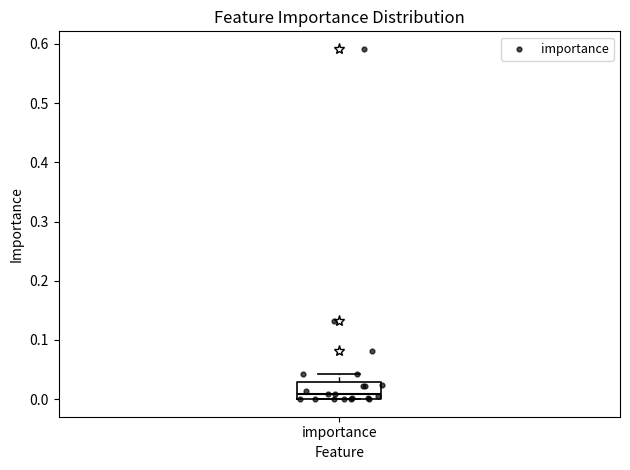

Read this box plot against the y-axis: the position of the median line, the range covered by the box, and the ends of both whiskers. The values are not printed on the chart, so give them approximately, as read against the axis.

median 0.01, box 0.00 to 0.03, whiskers 0.00 to 0.04